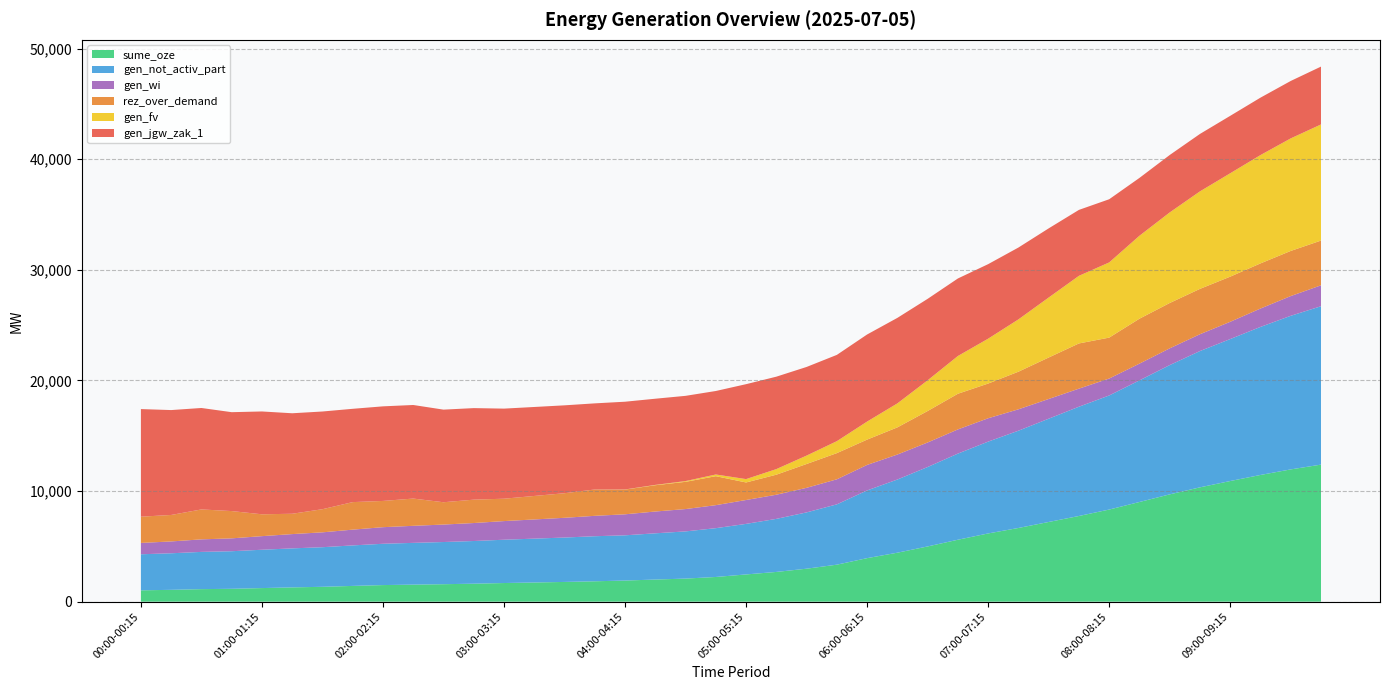

Is it true that gen_not_activ_part equals 9879 at 07:45-08:00?

True